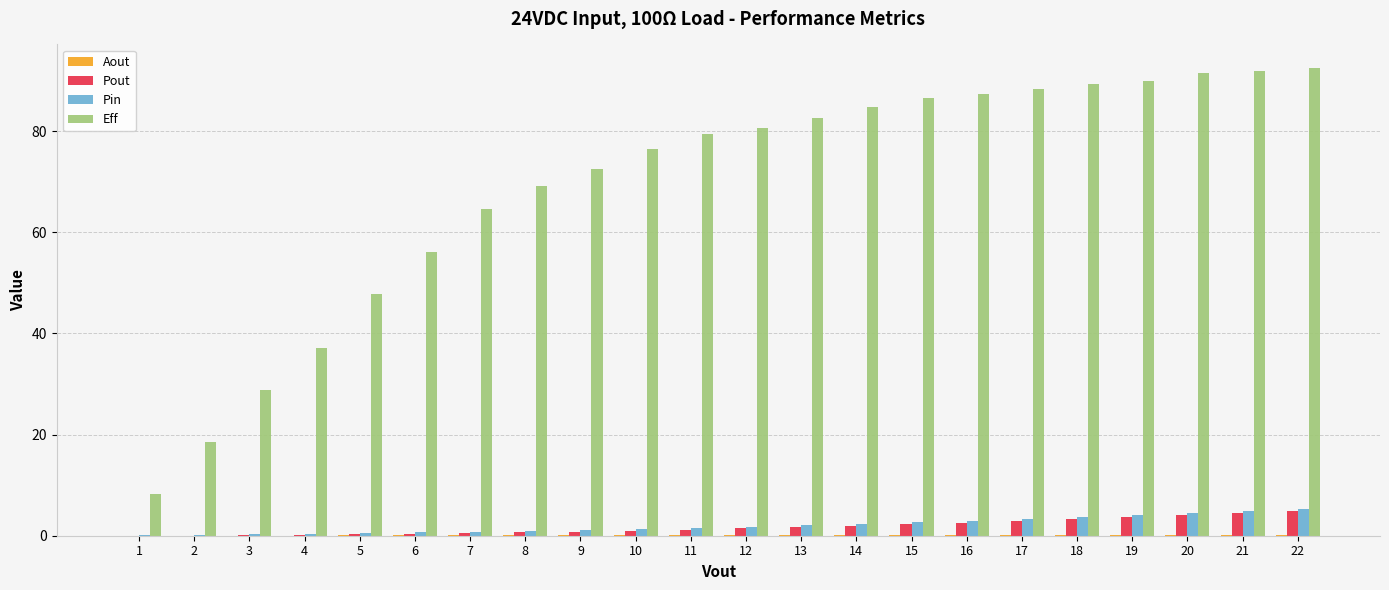

What is the average value of the Pin series?

2.1